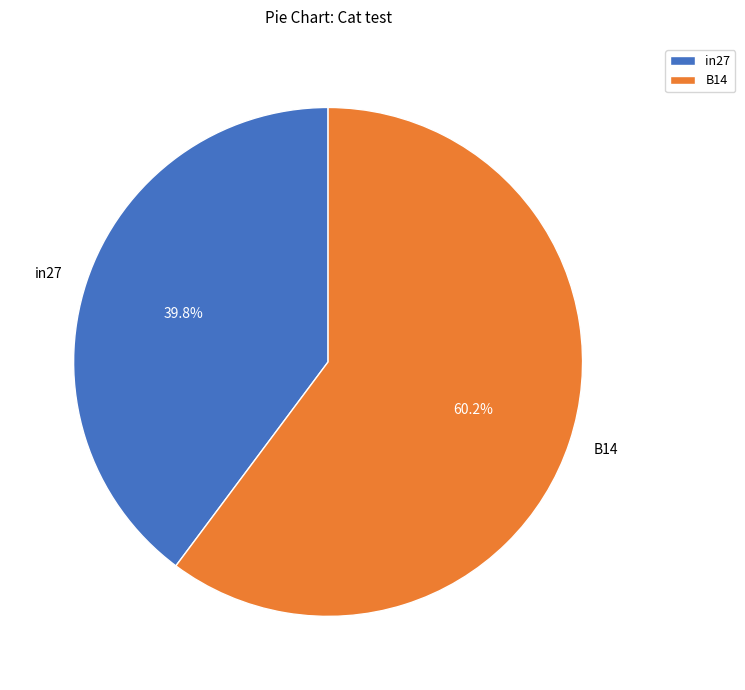

How many segments does this pie chart have?

2